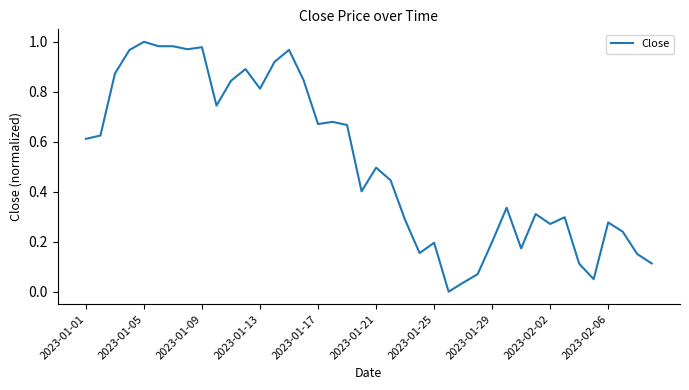

Does the chart display data point markers on the line(s)?

No